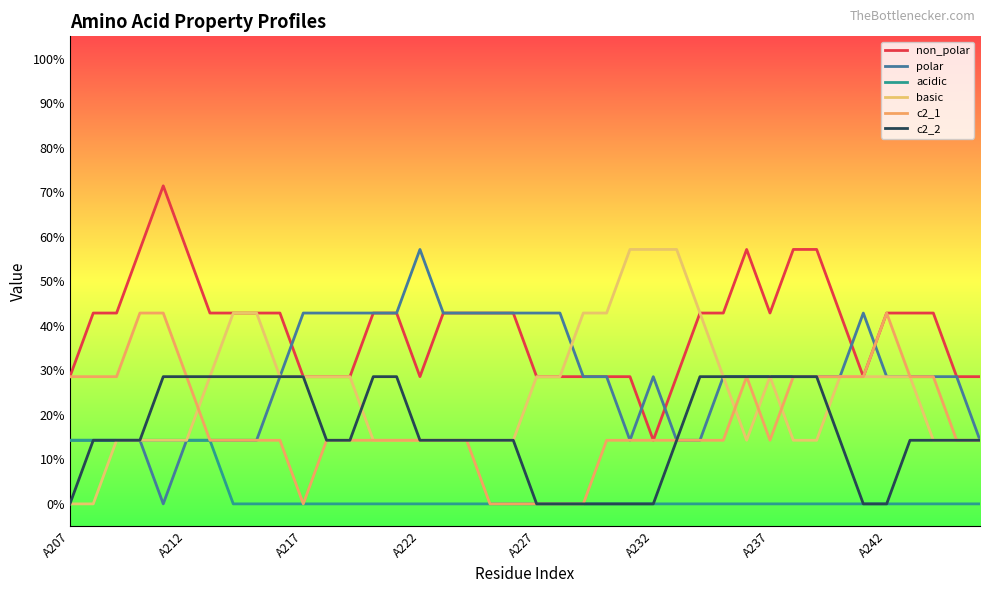

Is this an area chart (filled region under the line)?

No